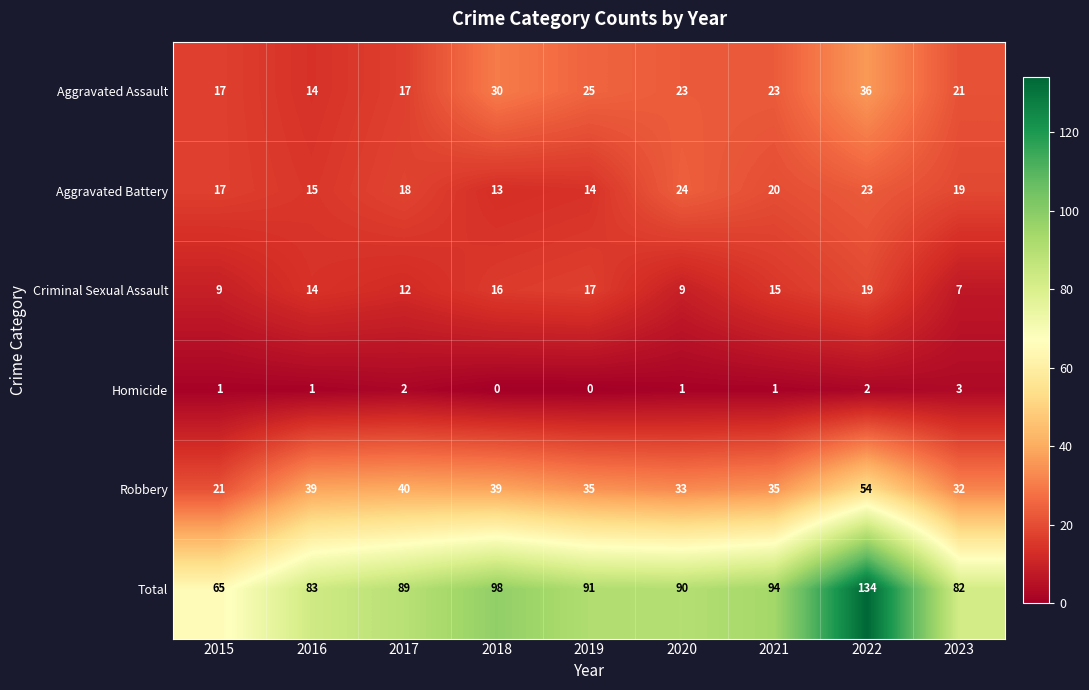

The Criminal Sexual Assault series shows 3 at 2020. True or false?

False